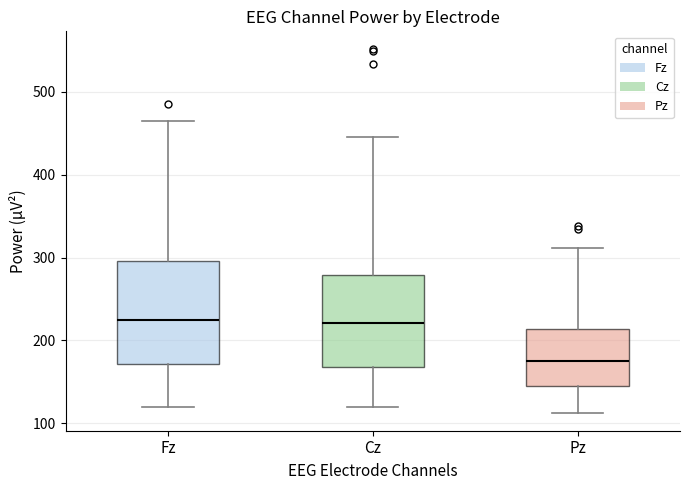

Reading left to right, read every box against the y-axis: the position of its median line, the range the box covers, and the ends of its whiskers. The values are not printed on the chart, so give them approximately, as read against the axis.

Fz: median 230, box 170 to 300, whiskers 120 to 470
Cz: median 220, box 170 to 280, whiskers 120 to 450
Pz: median 180, box 140 to 210, whiskers 110 to 310